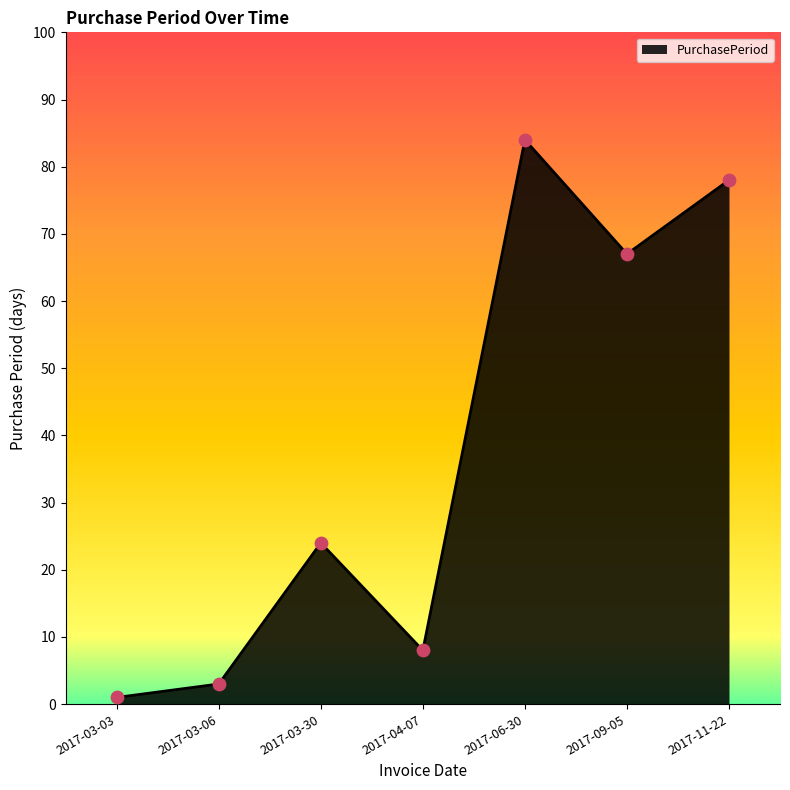

What is the ratio of the value at 2017-03-06 to the value at 2017-03-30?

0.1